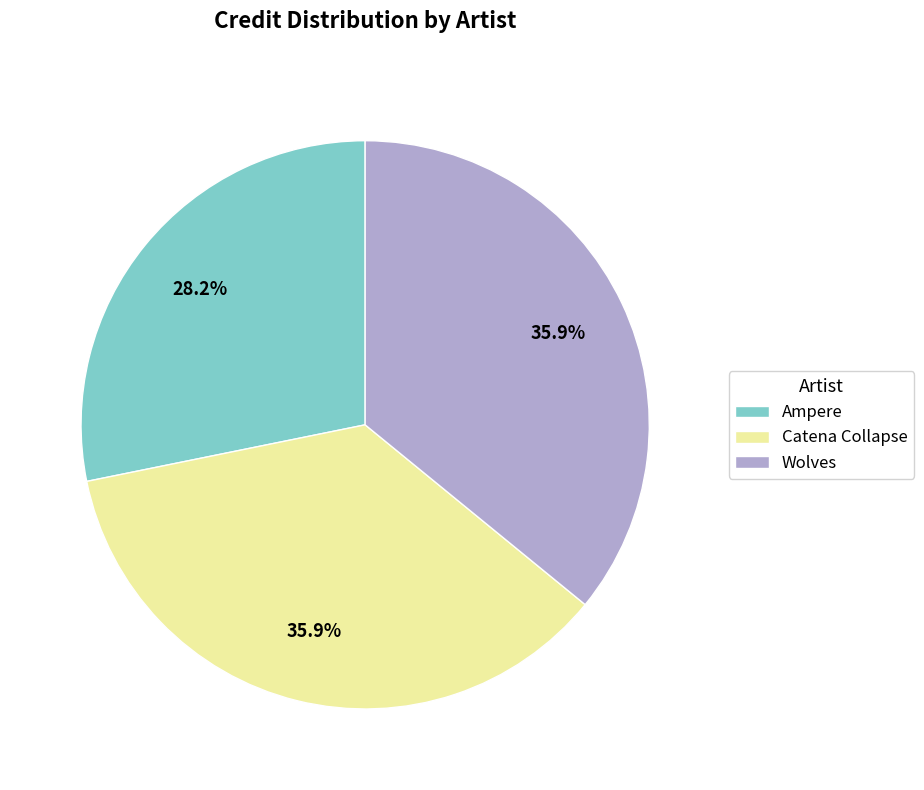

Count the number of slices in the pie.

3